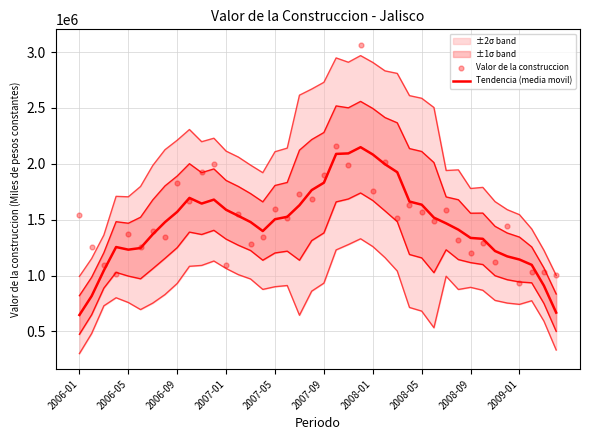

Which series has the largest Y range (max minus min)?

Valor de la construccion